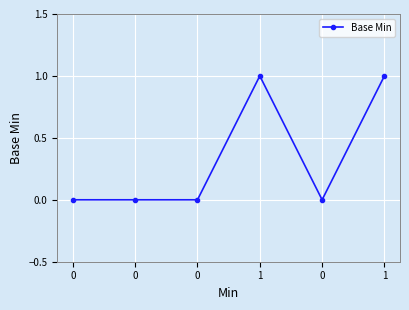

Read the value at 1.

1